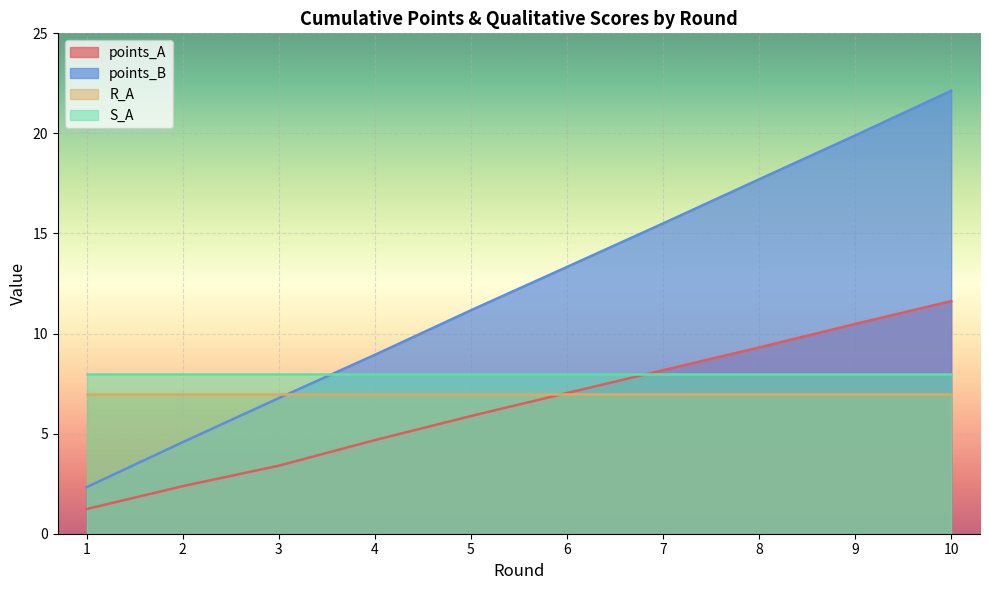

At how many categories does at least one series exceed 13?

5